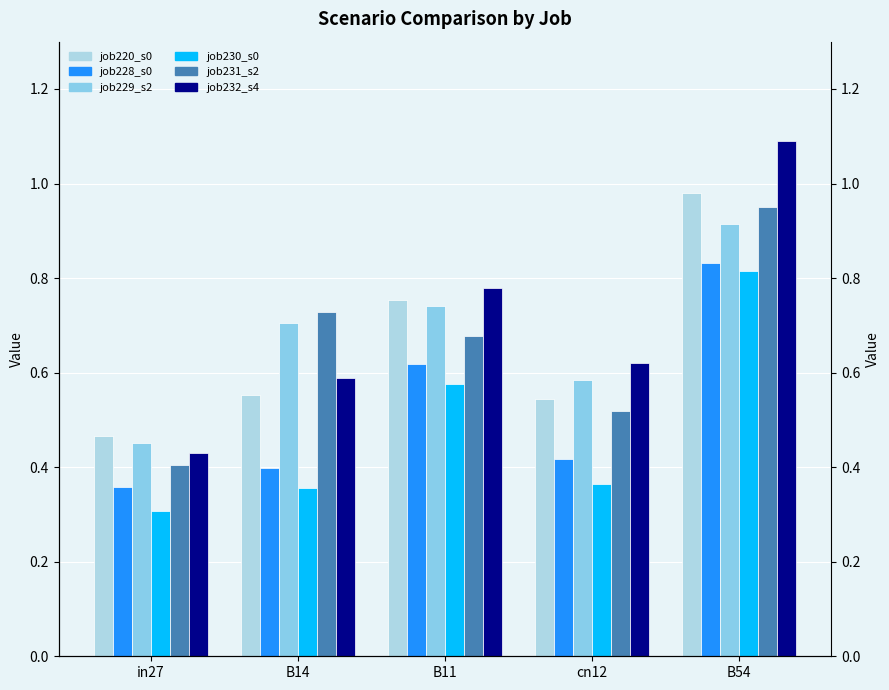

Which category has the lowest value in the job220_scenario0_406 series?

in27